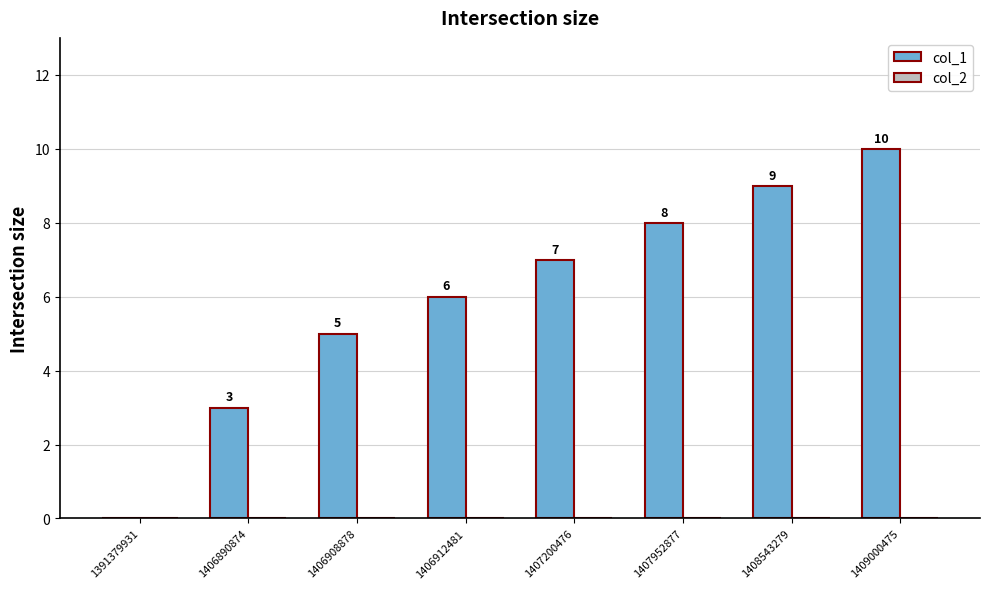

What is the maximum value shown in the chart?

10